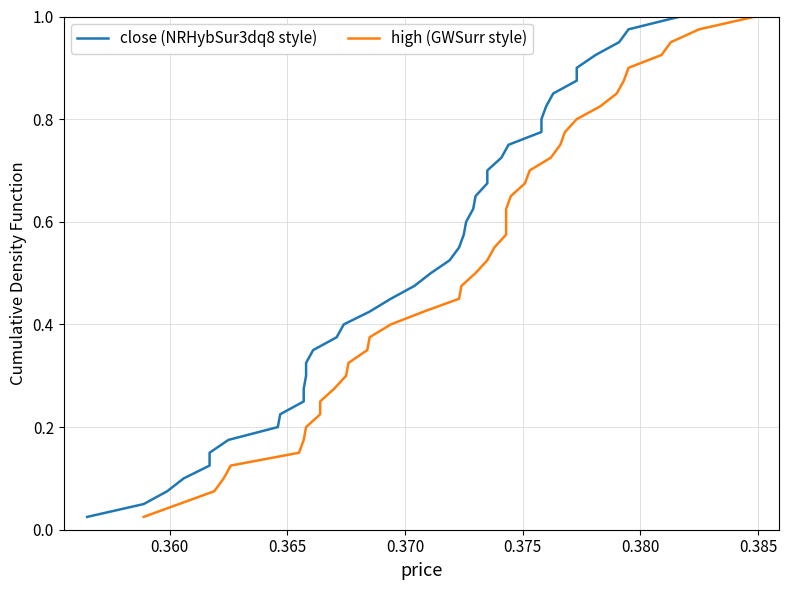

Count the number of data series in this chart.

2